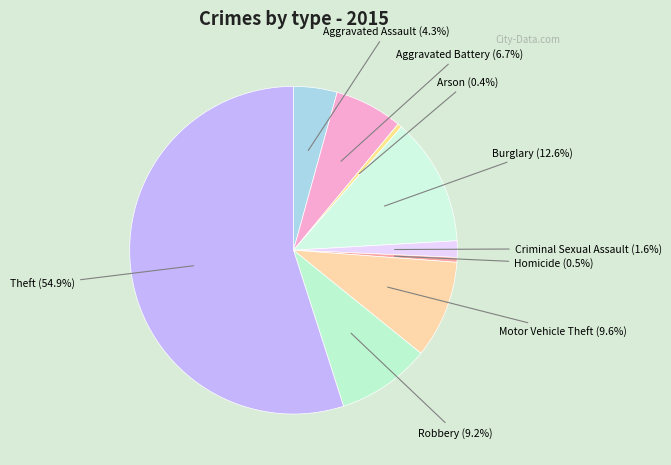

What is the ratio of the value at Aggravated Assault to the value at Homicide?

9.0